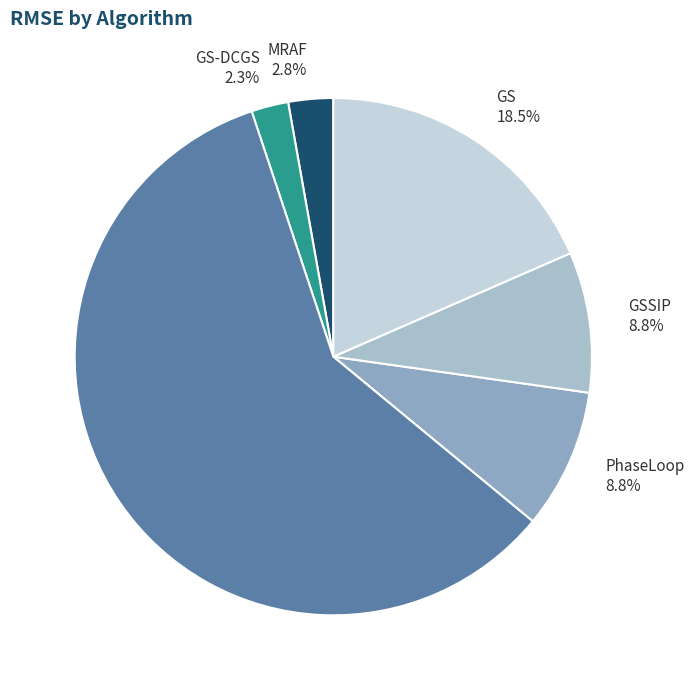

Combined, do GS-DCGS 2.3% and GSW-PC 58.9% account for over 50%?

Yes